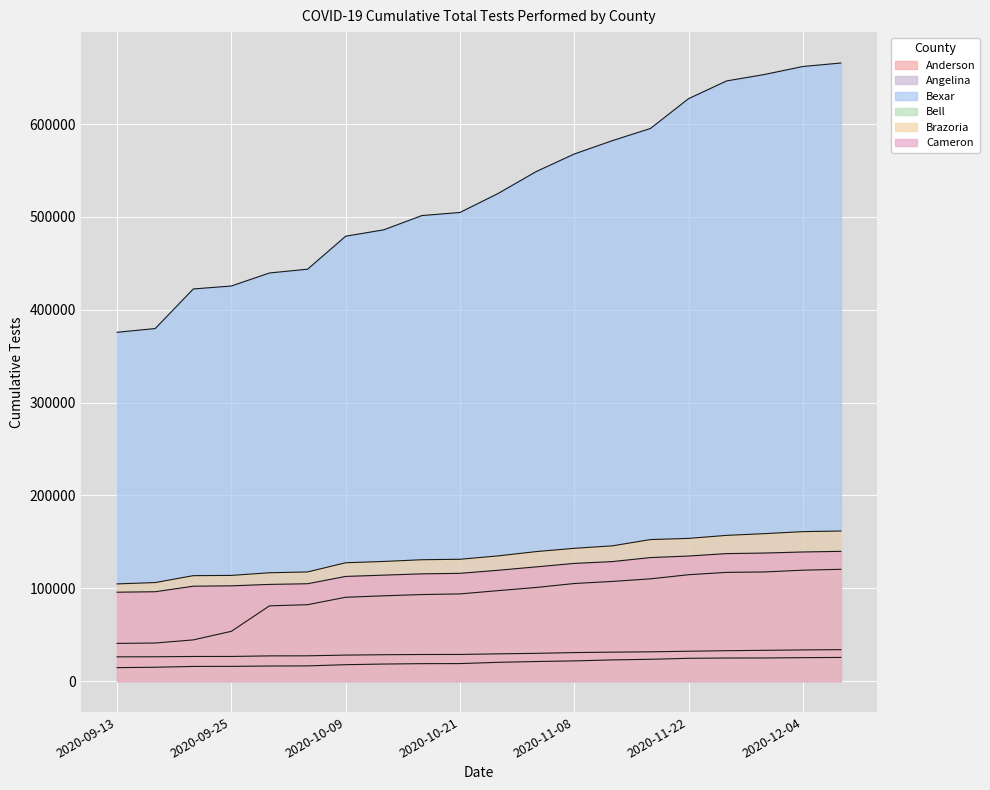

What is the greatest value displayed?

665776